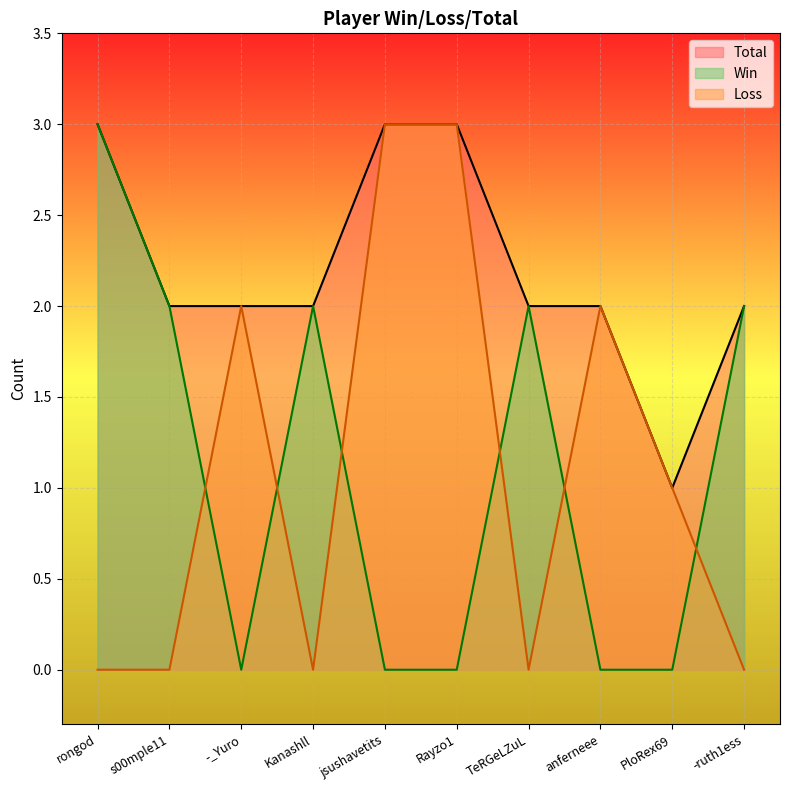

What is the label of the 10th point from the left?

-ruth1ess